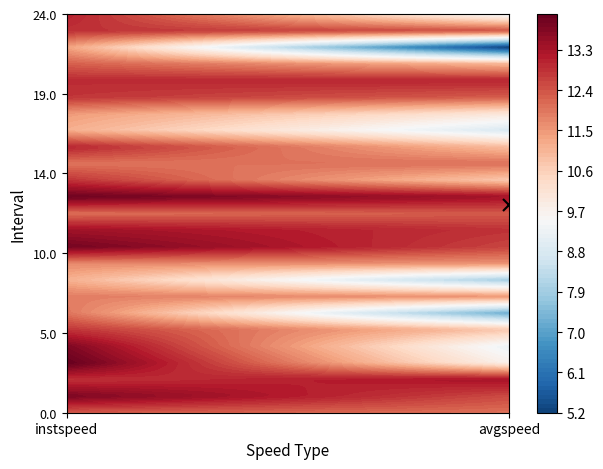

Count the 15.0 values in the range 11 to 12.

1